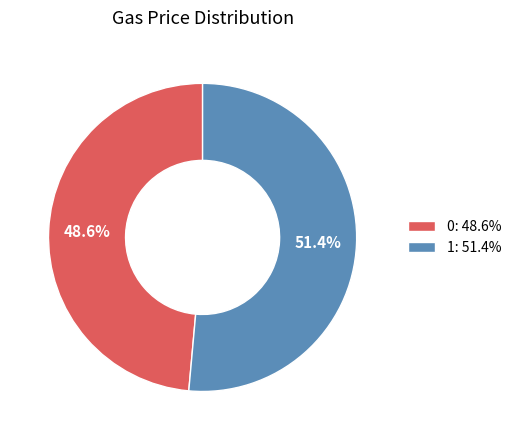

The 1 slice represents 51% of the pie. True or false?

True